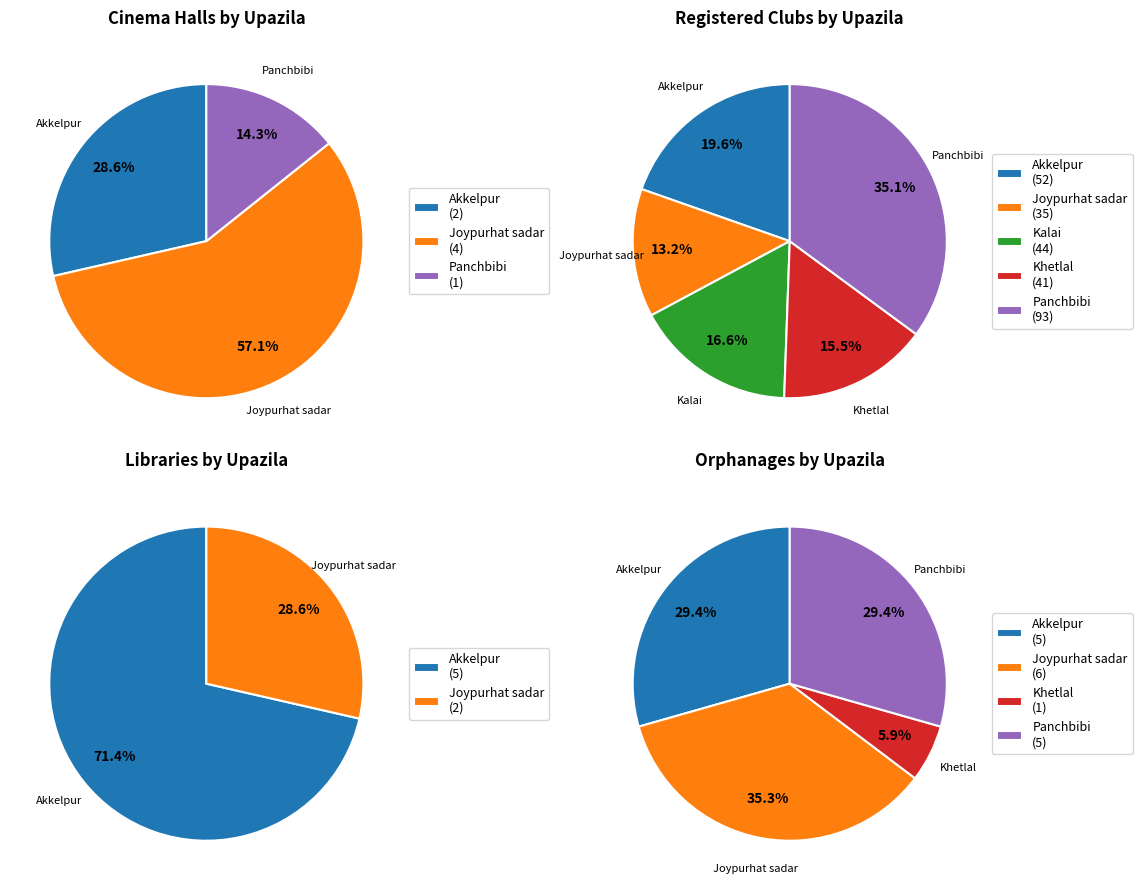

Is there any slice that represents more than half of the pie?

Yes